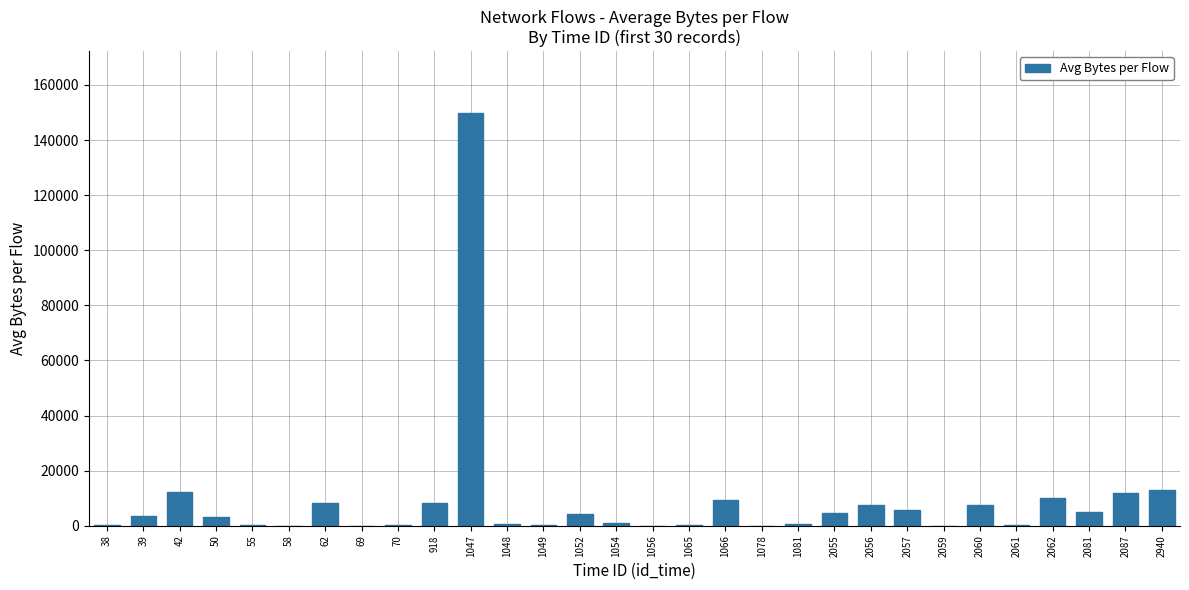

Count the number of categories in the chart.

30